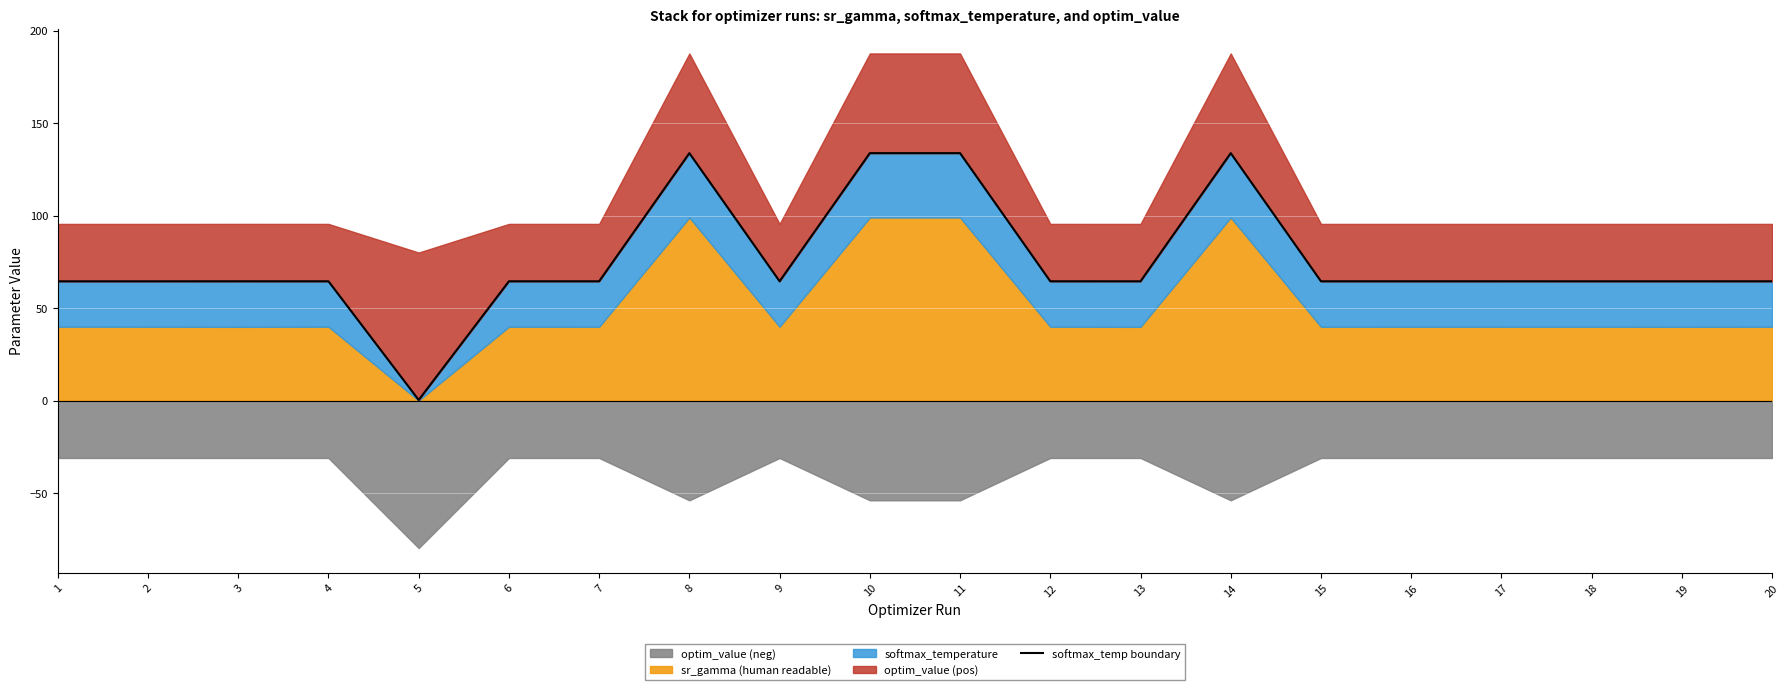

Rank the categories by value from highest to lowest.

10, 11, 14, 8, 3, 12, 6, 20, 16, 15, 7, 17, 4, 19, 18, 9, 13, 2, 1, 5